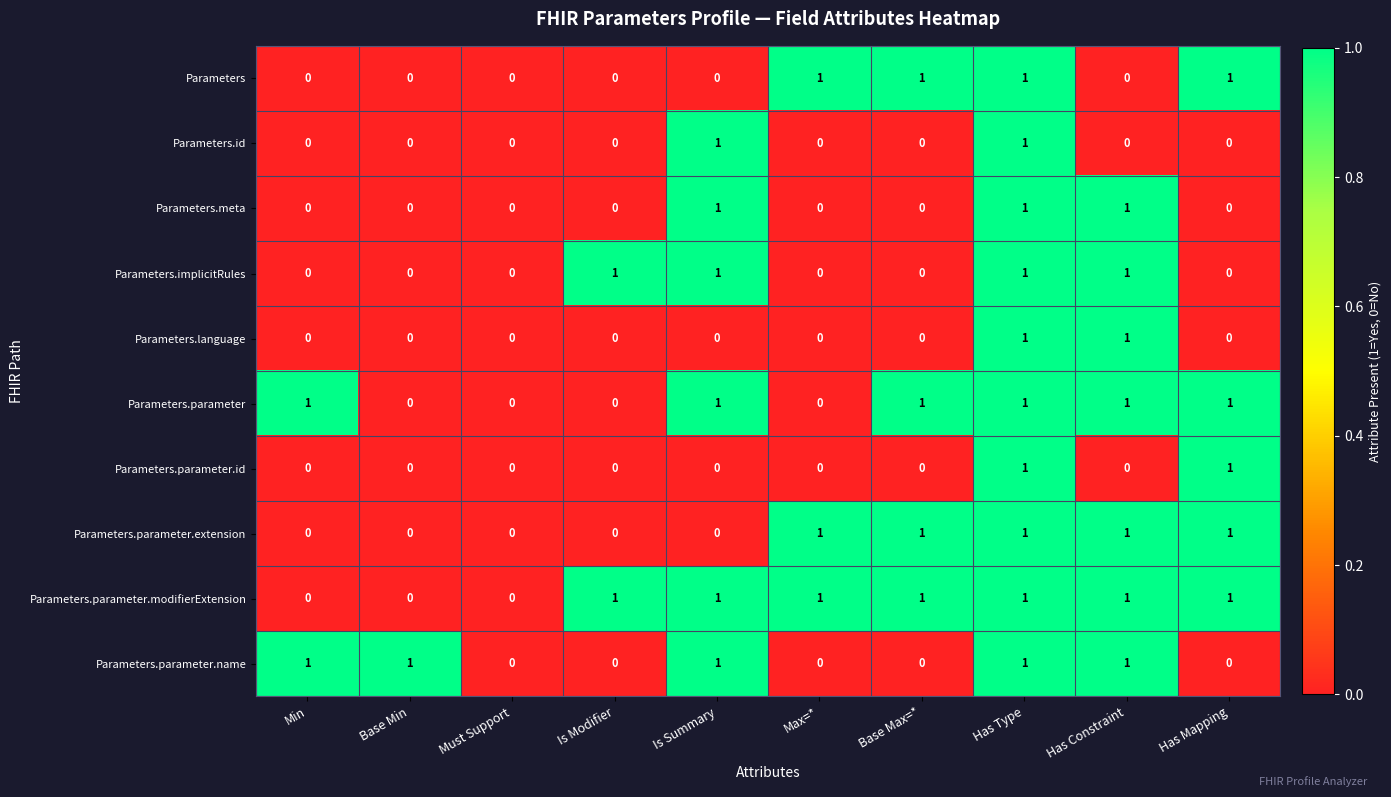

Which series has the largest total across all categories?

Parameters.parameter.modifierExtension